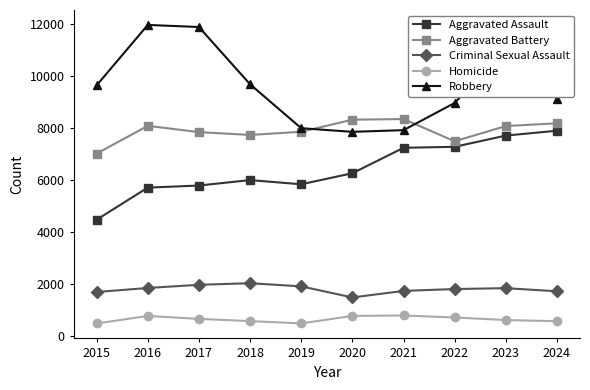

The Robbery series shows 10810 at 2021. True or false?

False